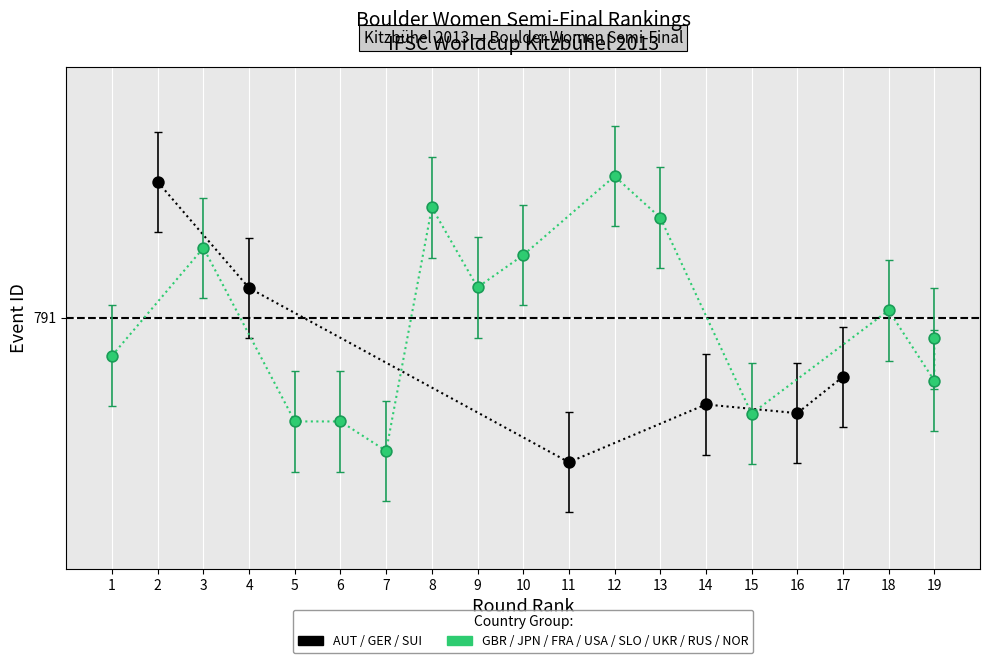

What are all the series names shown in the legend?

AUT / GER / SUI, GBR / JPN / FRA / USA / SLO / UKR / RUS / NOR